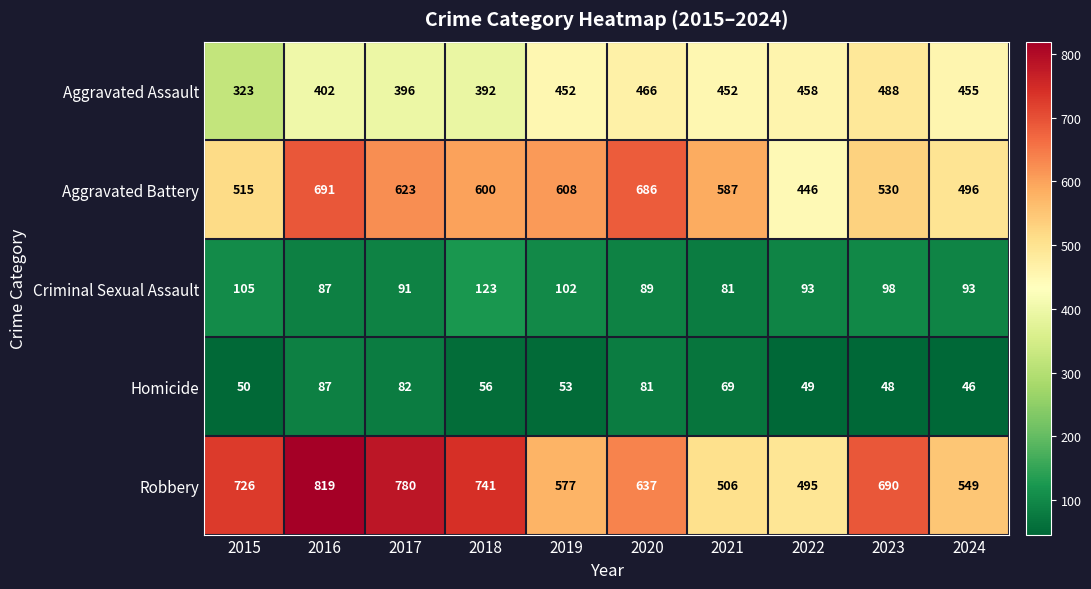

What is the sum of the Aggravated Battery values at 2021 and 2022?

1033